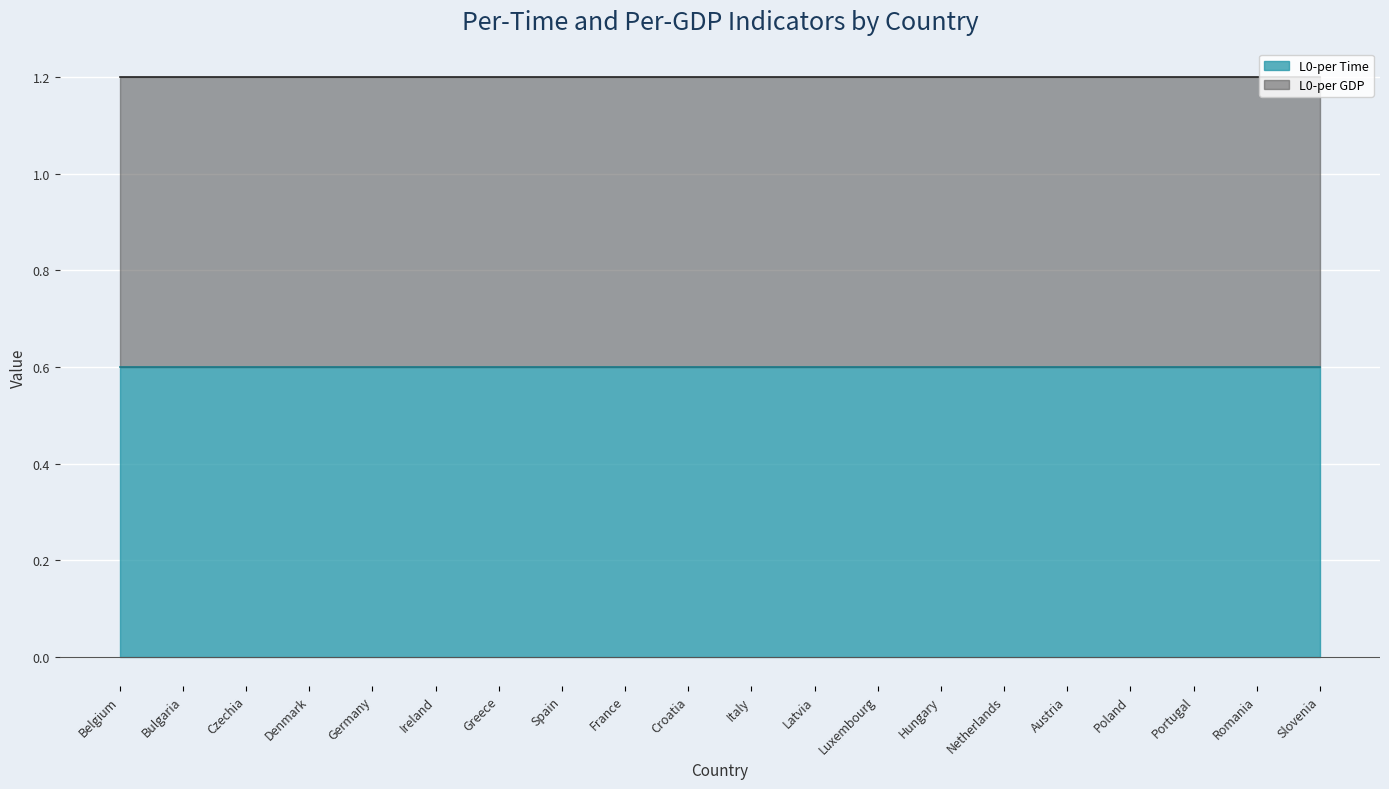

Which series has the largest total across all categories?

L0-per Time